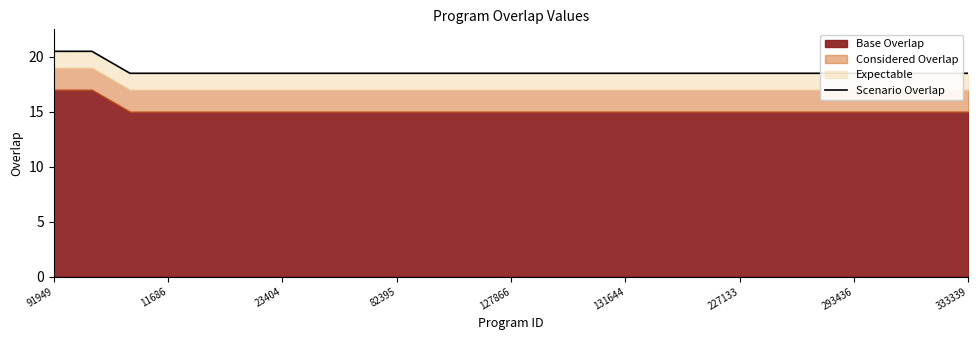

Does the chart display data point markers on the line(s)?

No